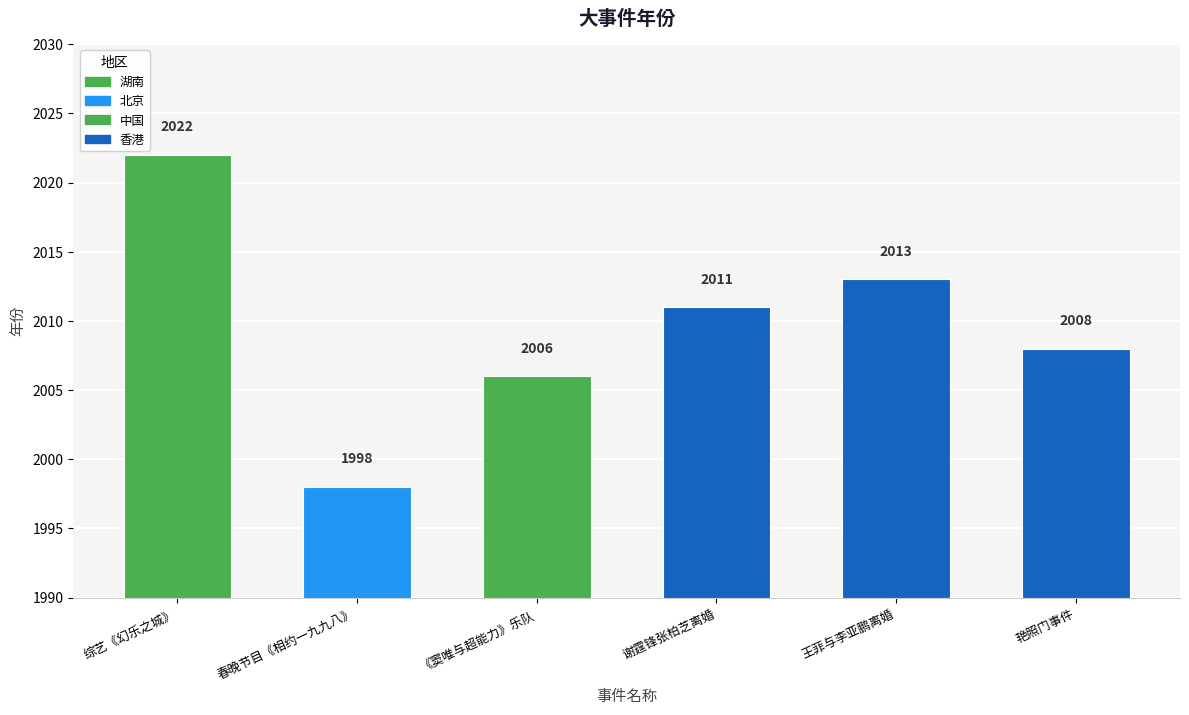

Which has a higher value, 王菲与李亚鹏离婚 or 春晚节目《相约一九九八》?

王菲与李亚鹏离婚